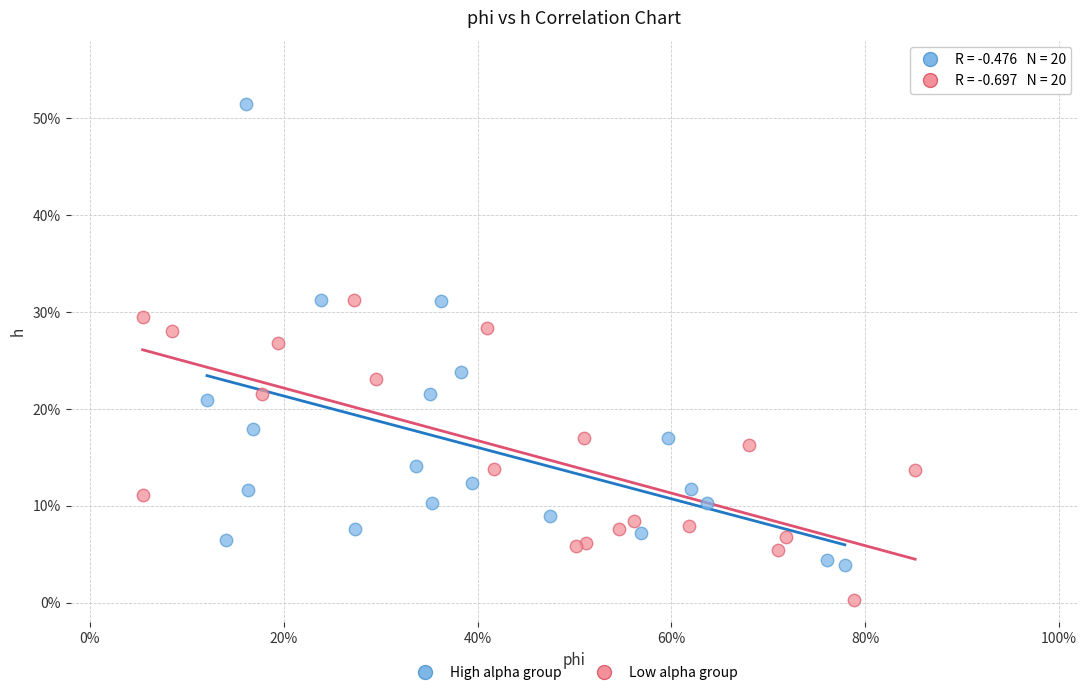

Which series has the widest spread of Y values?

High alpha group